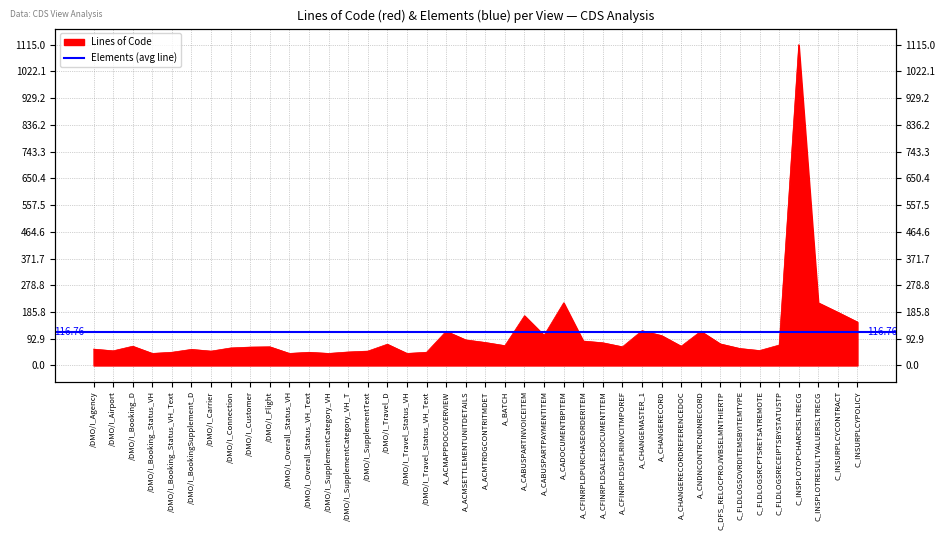

At which category does the chart reach its peak across all series?

C_INSPLOTOPCHARCRSLTRECG